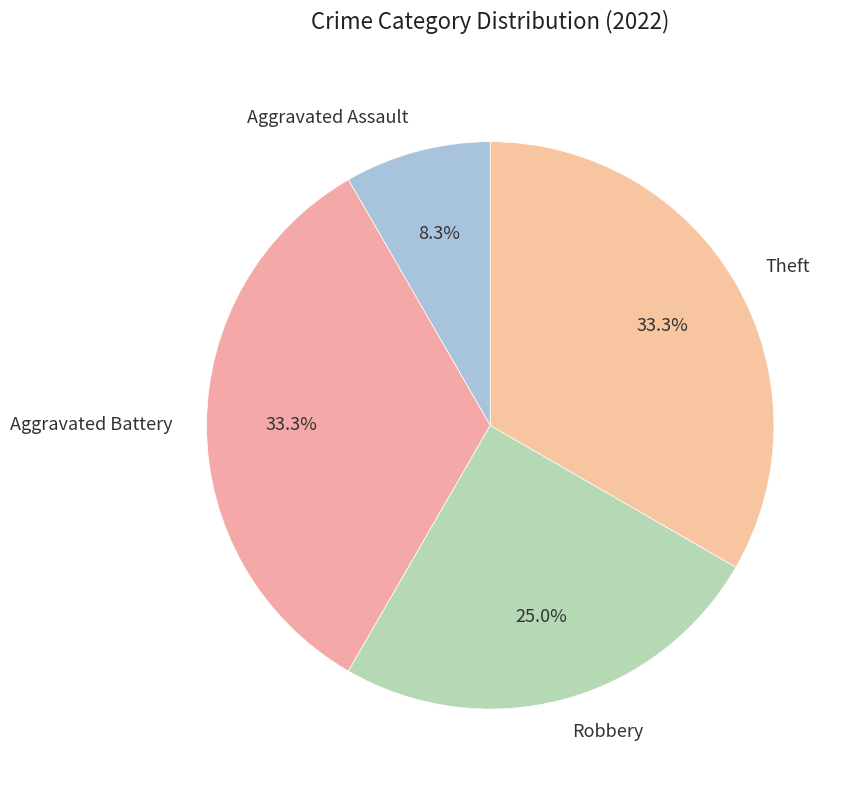

What is the ratio of the value at Robbery to the value at Aggravated Battery?

0.8